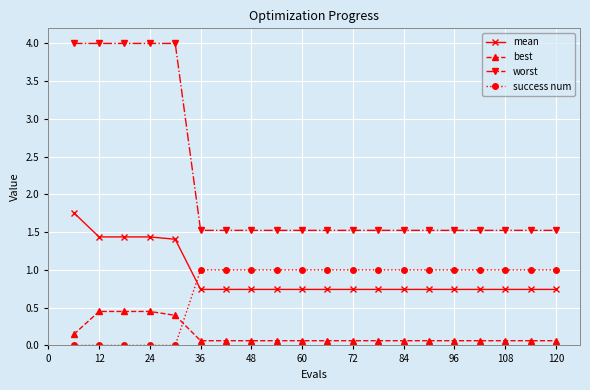

Rank the series by their maximum value, from lowest to highest.

best, success num, mean, worst